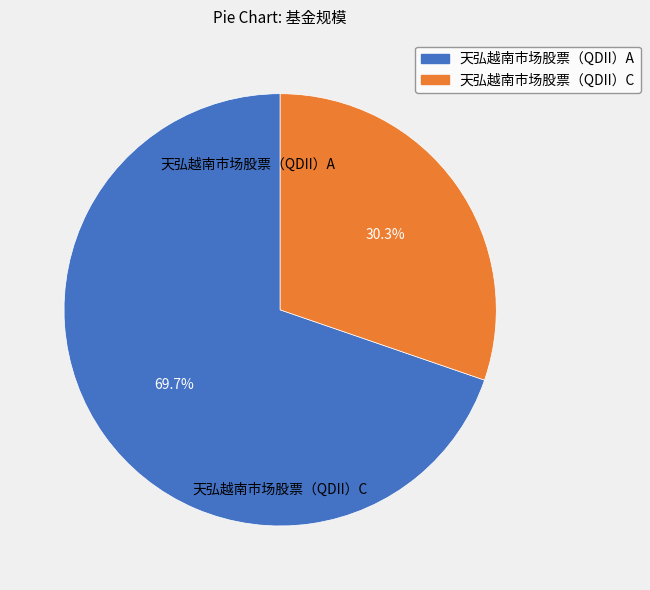

Is there any slice that represents more than half of the pie?

Yes